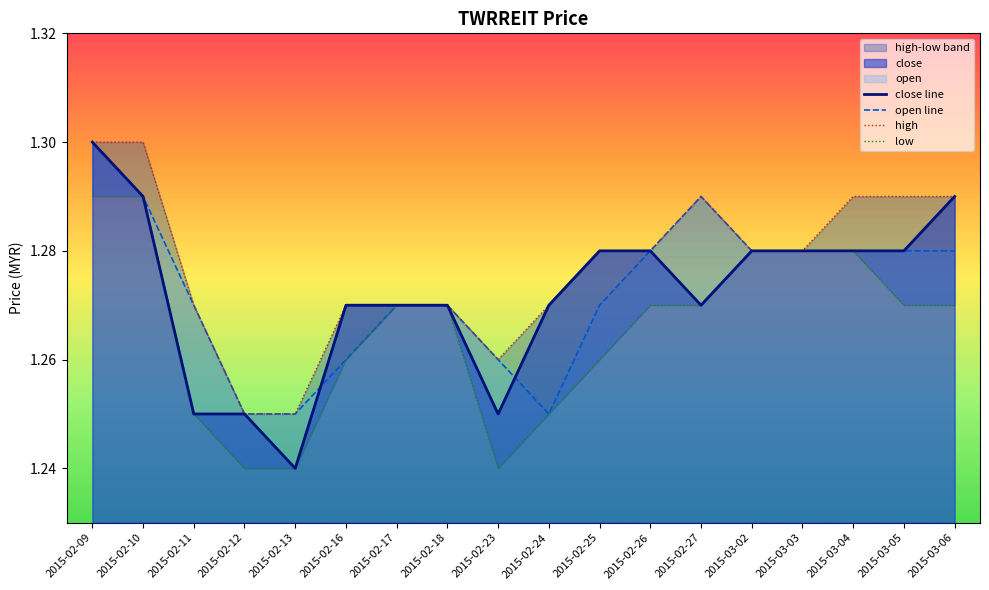

How many lines are shown in the chart?

4